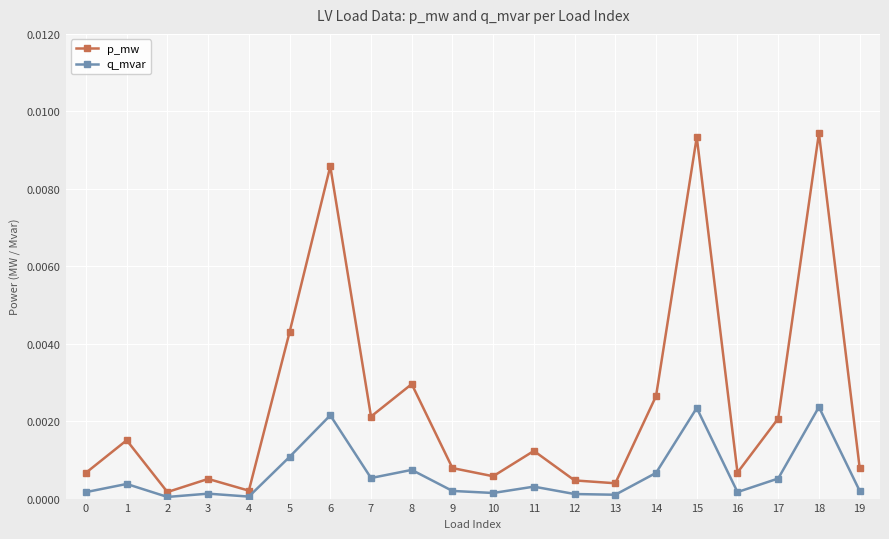

List the series in order of their overall mean, lowest first.

q_mvar, p_mw